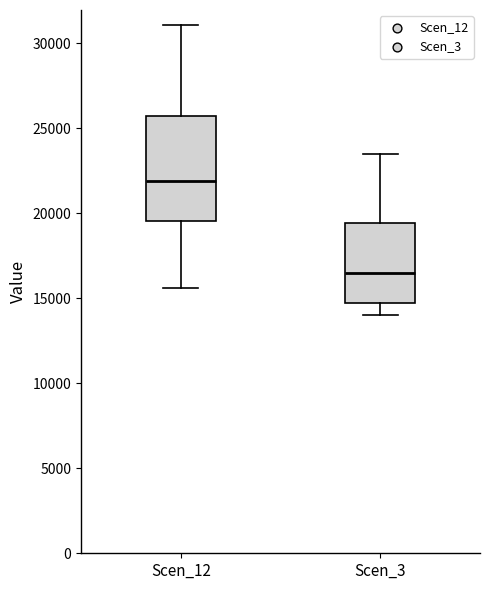

Reading left to right, read every box against the y-axis: the position of its median line, the range the box covers, and the ends of its whiskers. The values are not printed on the chart, so give them approximately, as read against the axis.

Scen_12: median 22000, box 19500 to 26000, whiskers 15500 to 31000
Scen_3: median 16500, box 14500 to 19500, whiskers 14000 to 23500